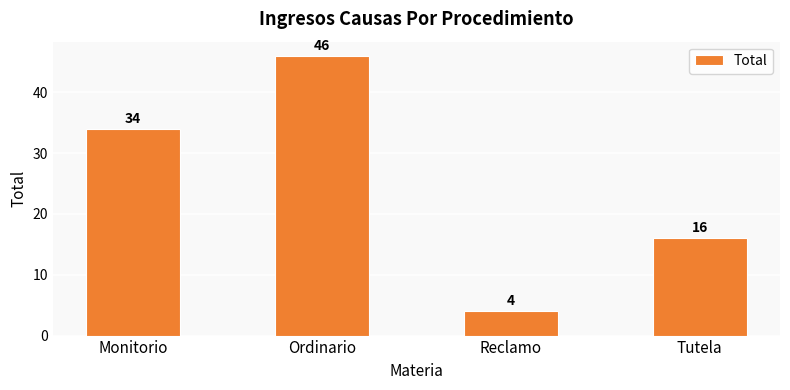

How many data points does each series have?

4